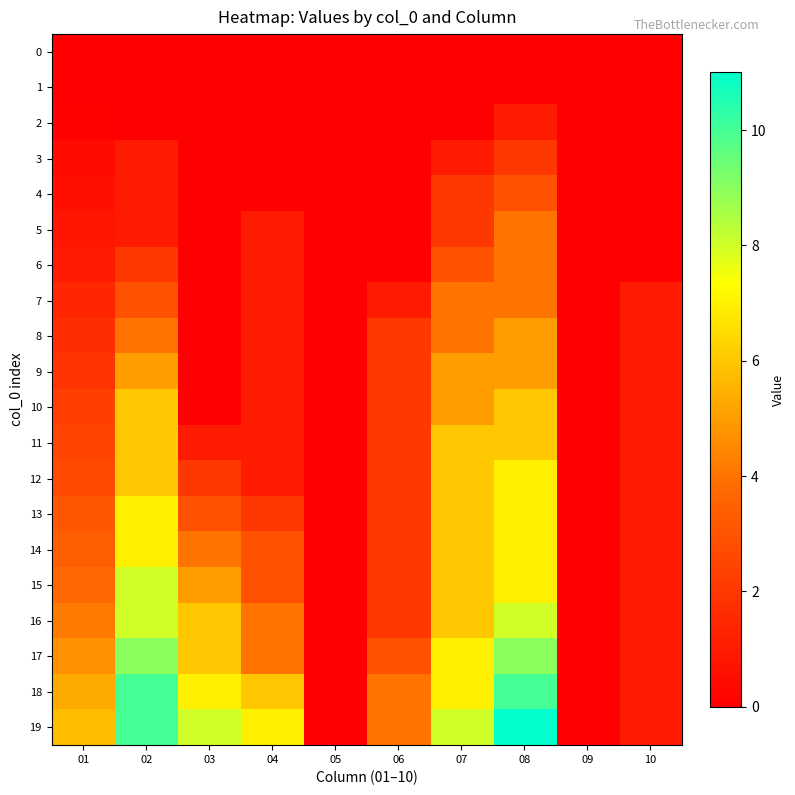

At which category does the chart reach its peak across all series?

08